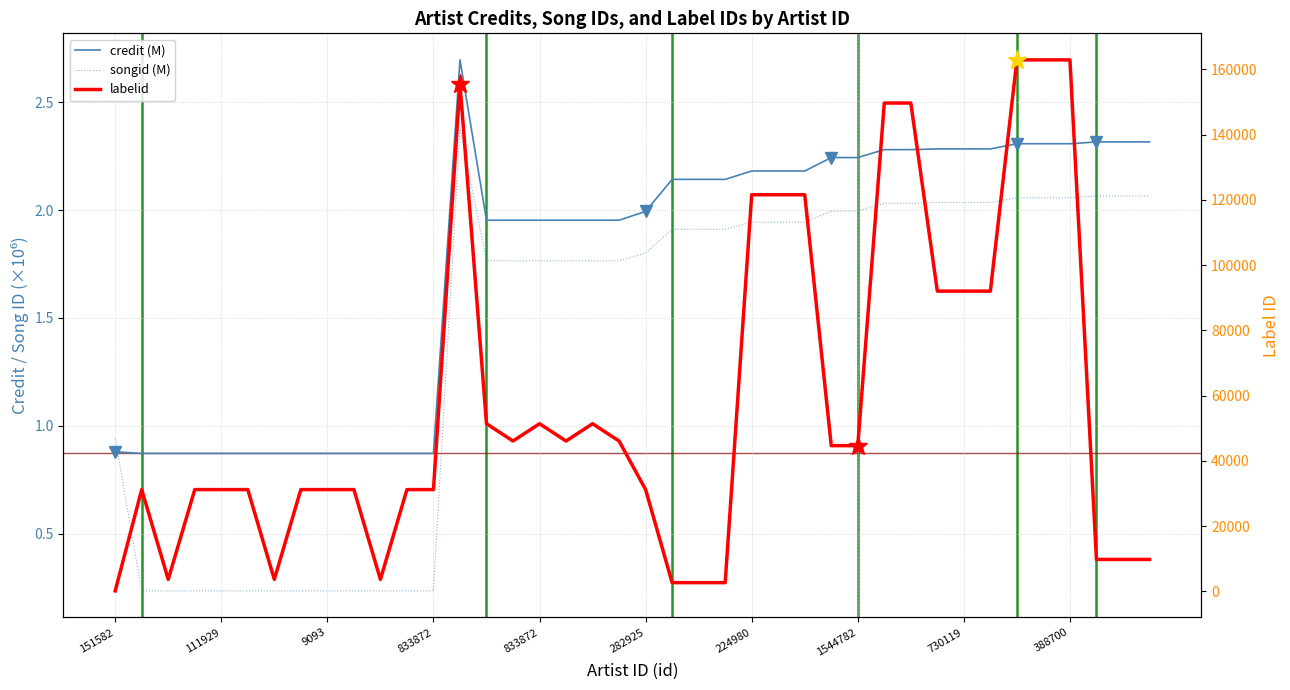

How many lines are shown in the chart?

3